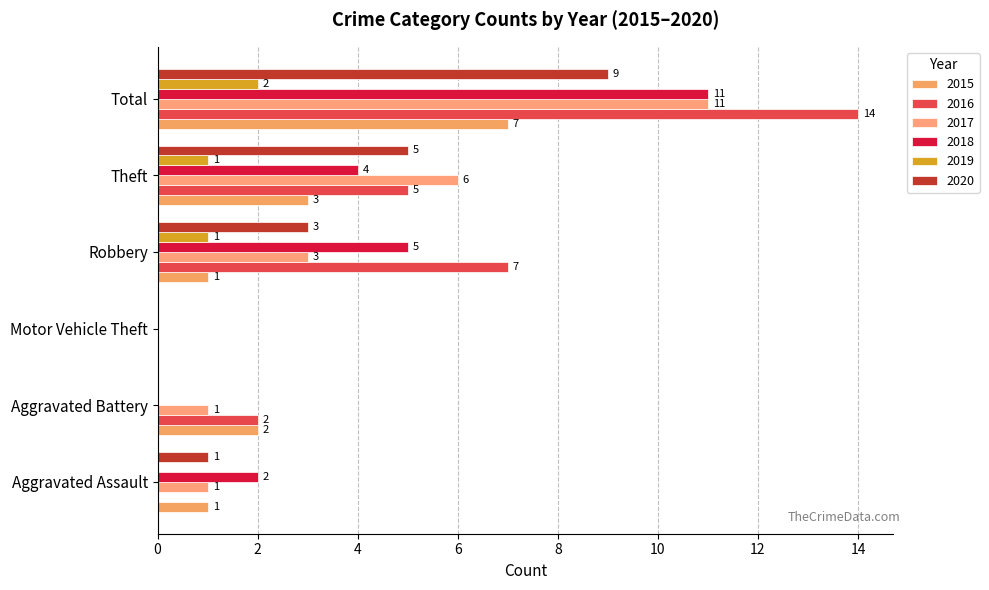

Between Theft and Aggravated Assault, which is larger?

Theft